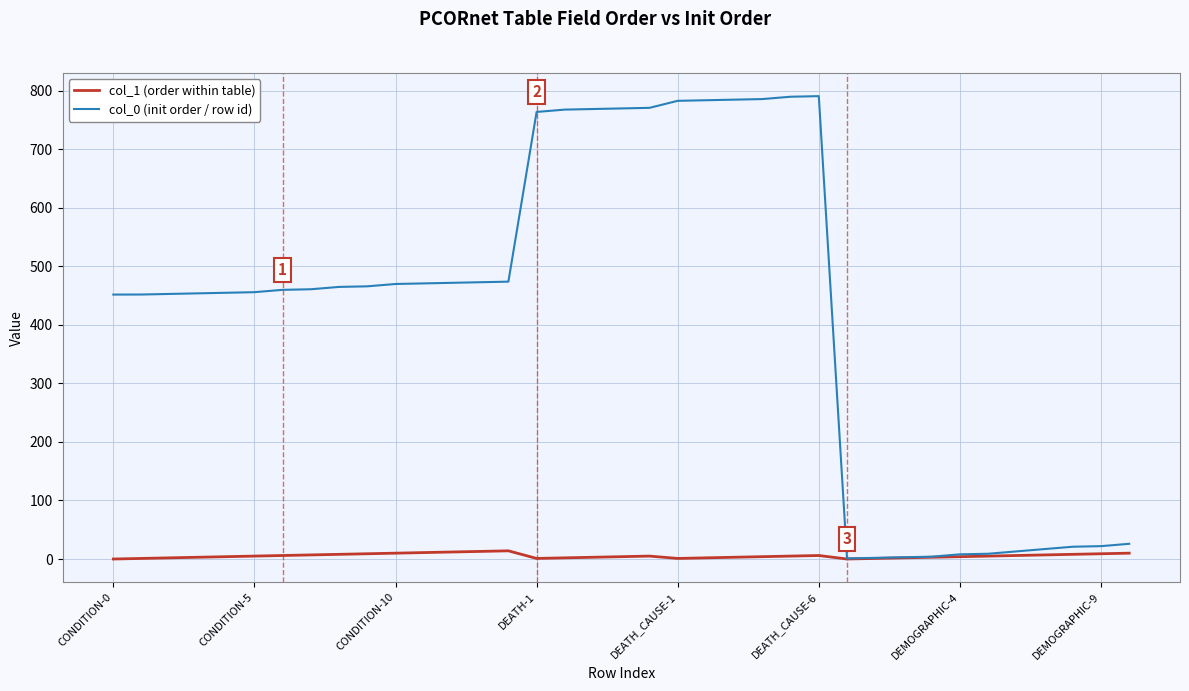

Which series has the largest range (max minus min)?

col_0 (init order / row id)